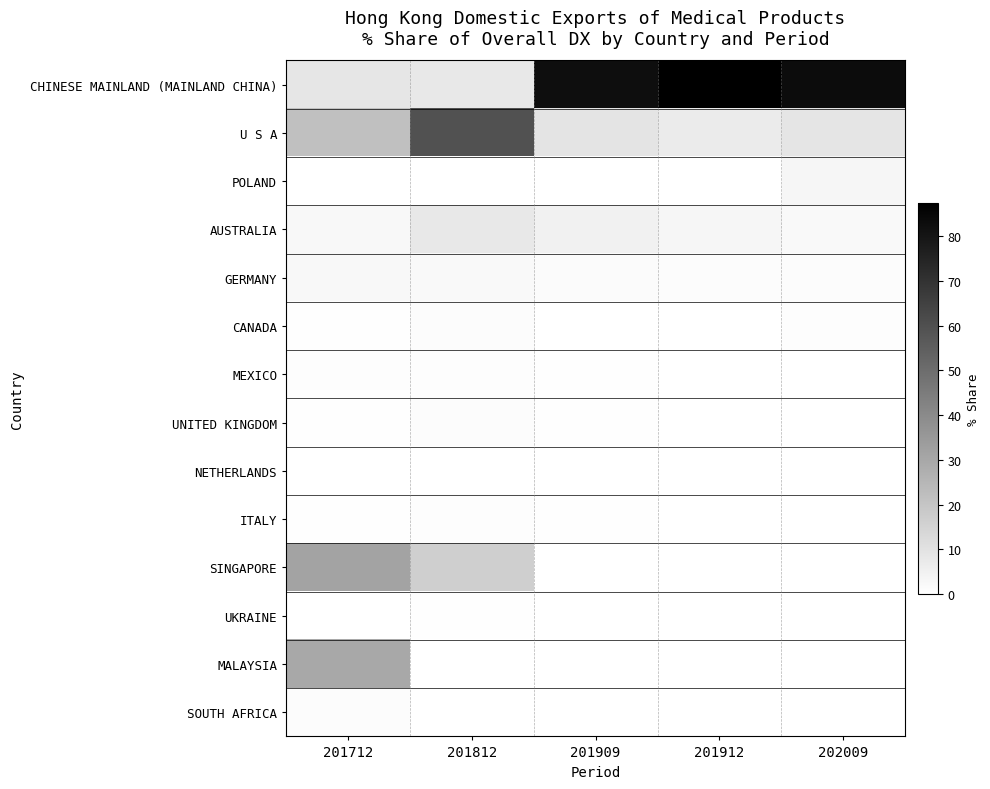

At how many categories does at least one series exceed 73?

3